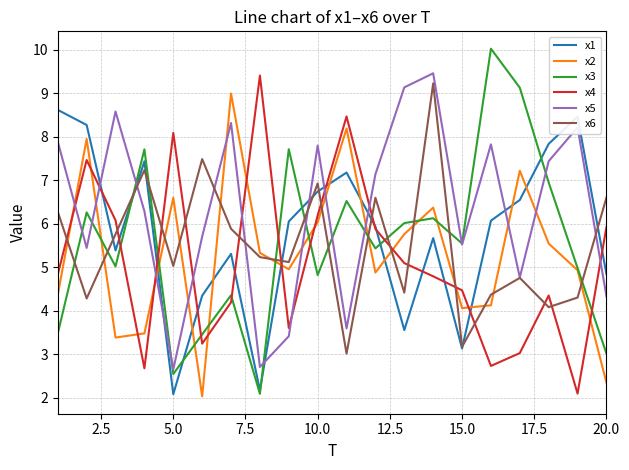

How many lines are shown in the chart?

6